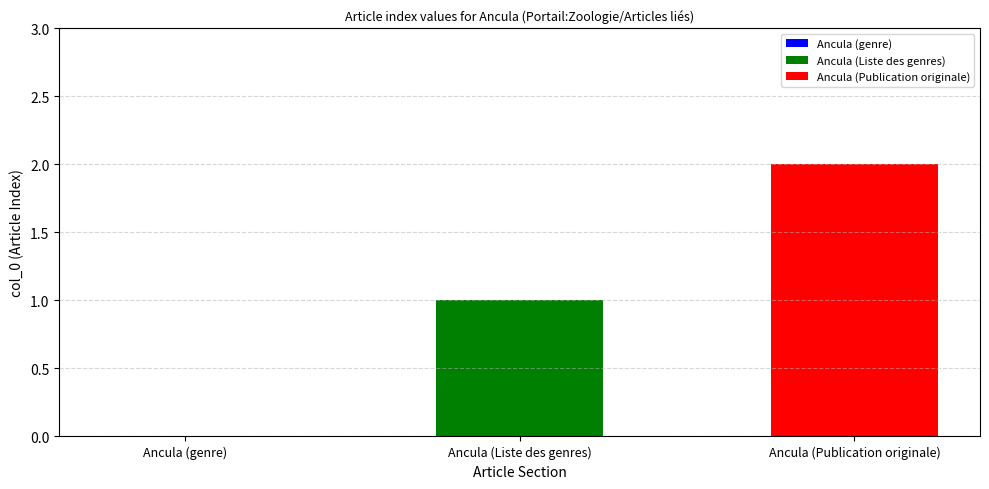

Rank the series by their maximum value, from highest to lowest.

Ancula (Publication originale), Ancula (Liste des genres)